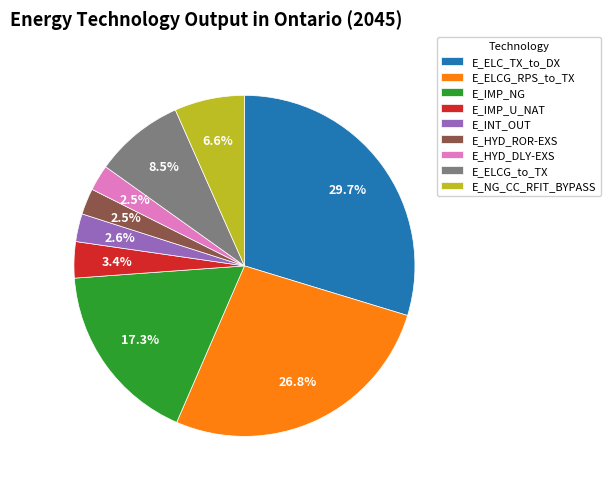

How many slices are in this pie chart?

9